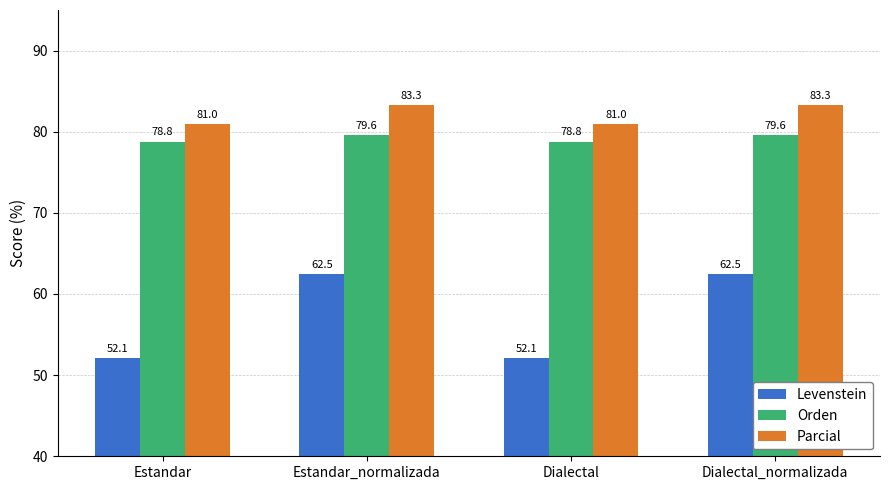

What is the greatest value displayed?

83.3